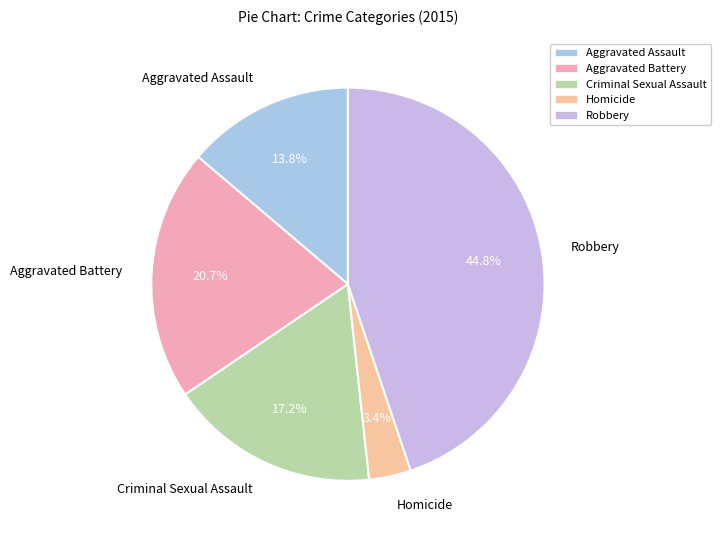

What is the smallest slice in the pie chart?

Homicide